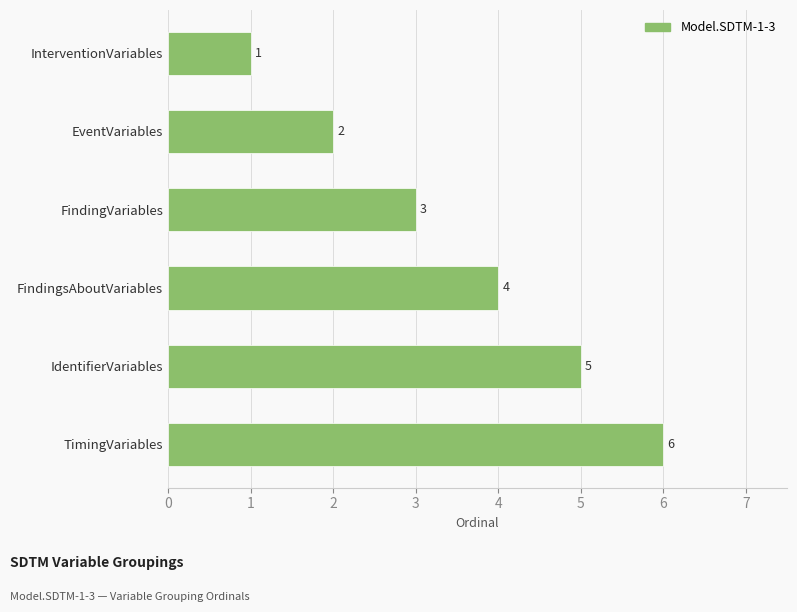

How many values are below 4?

3